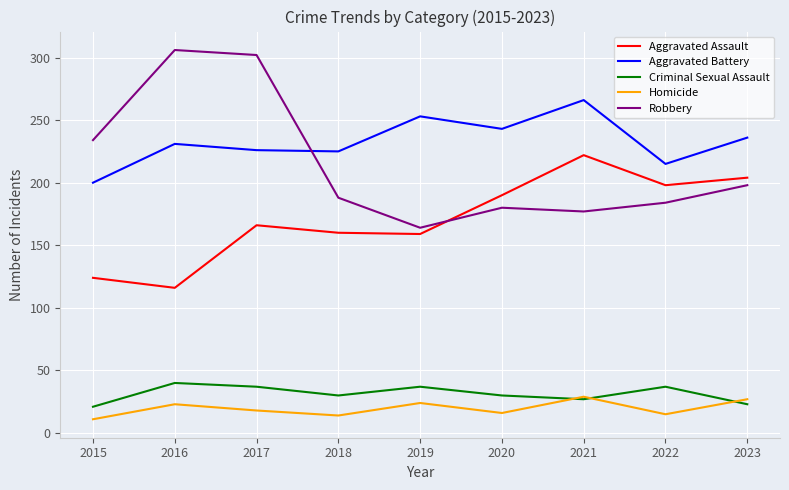

The value of Homicide at 2022 is 25. True or false?

False